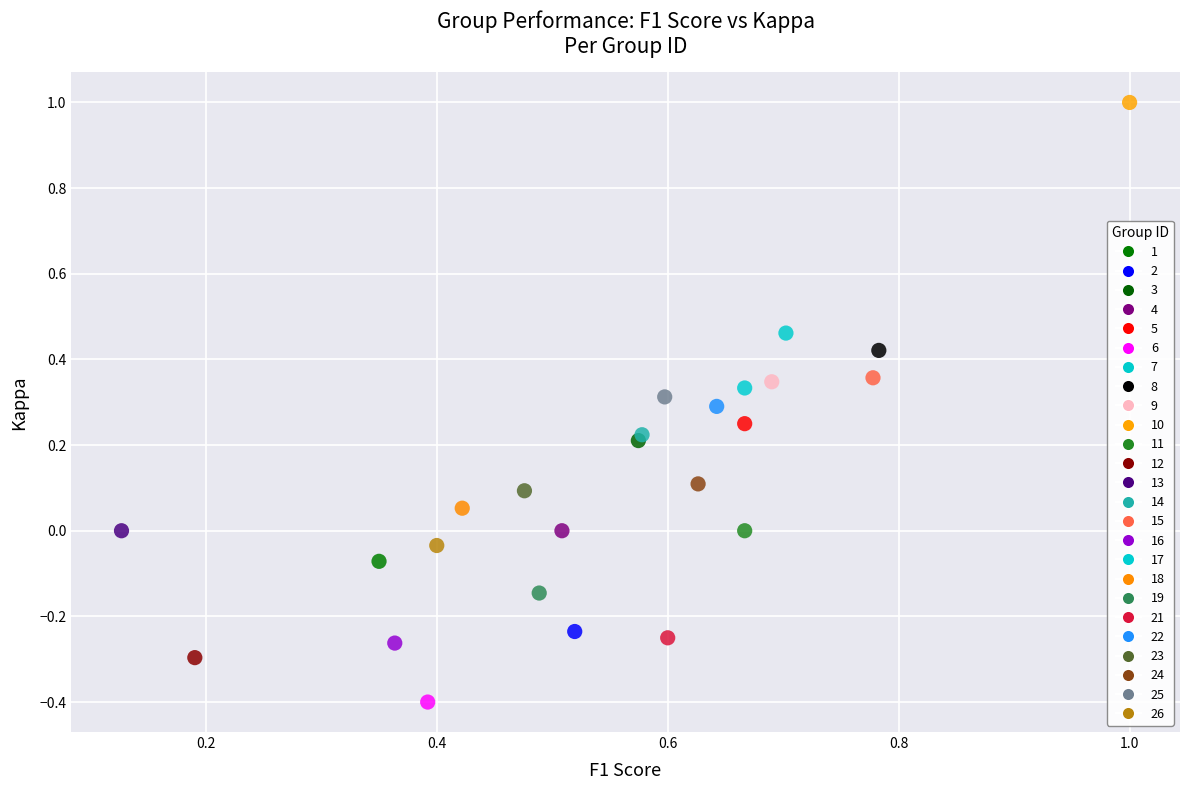

Which series contains the lowest Y value?

6